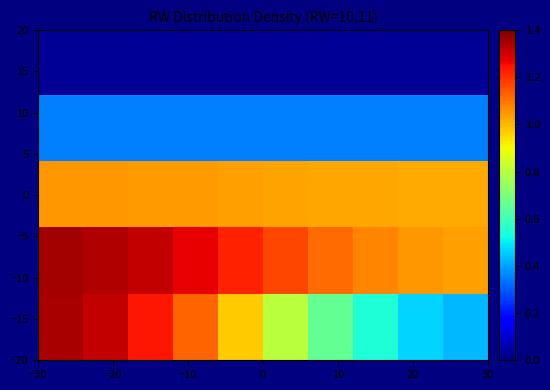

At which category is the sum across all series the highest?

−30